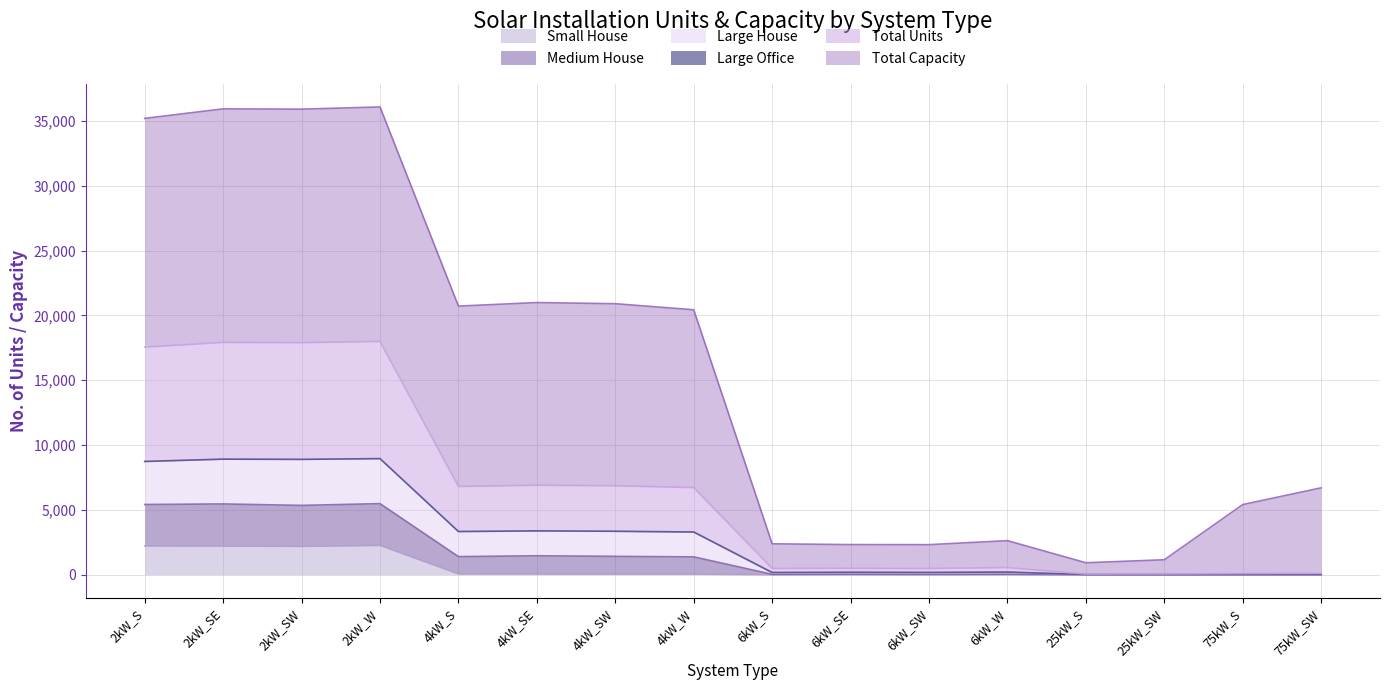

What is the highest value of the Small House series?

2259